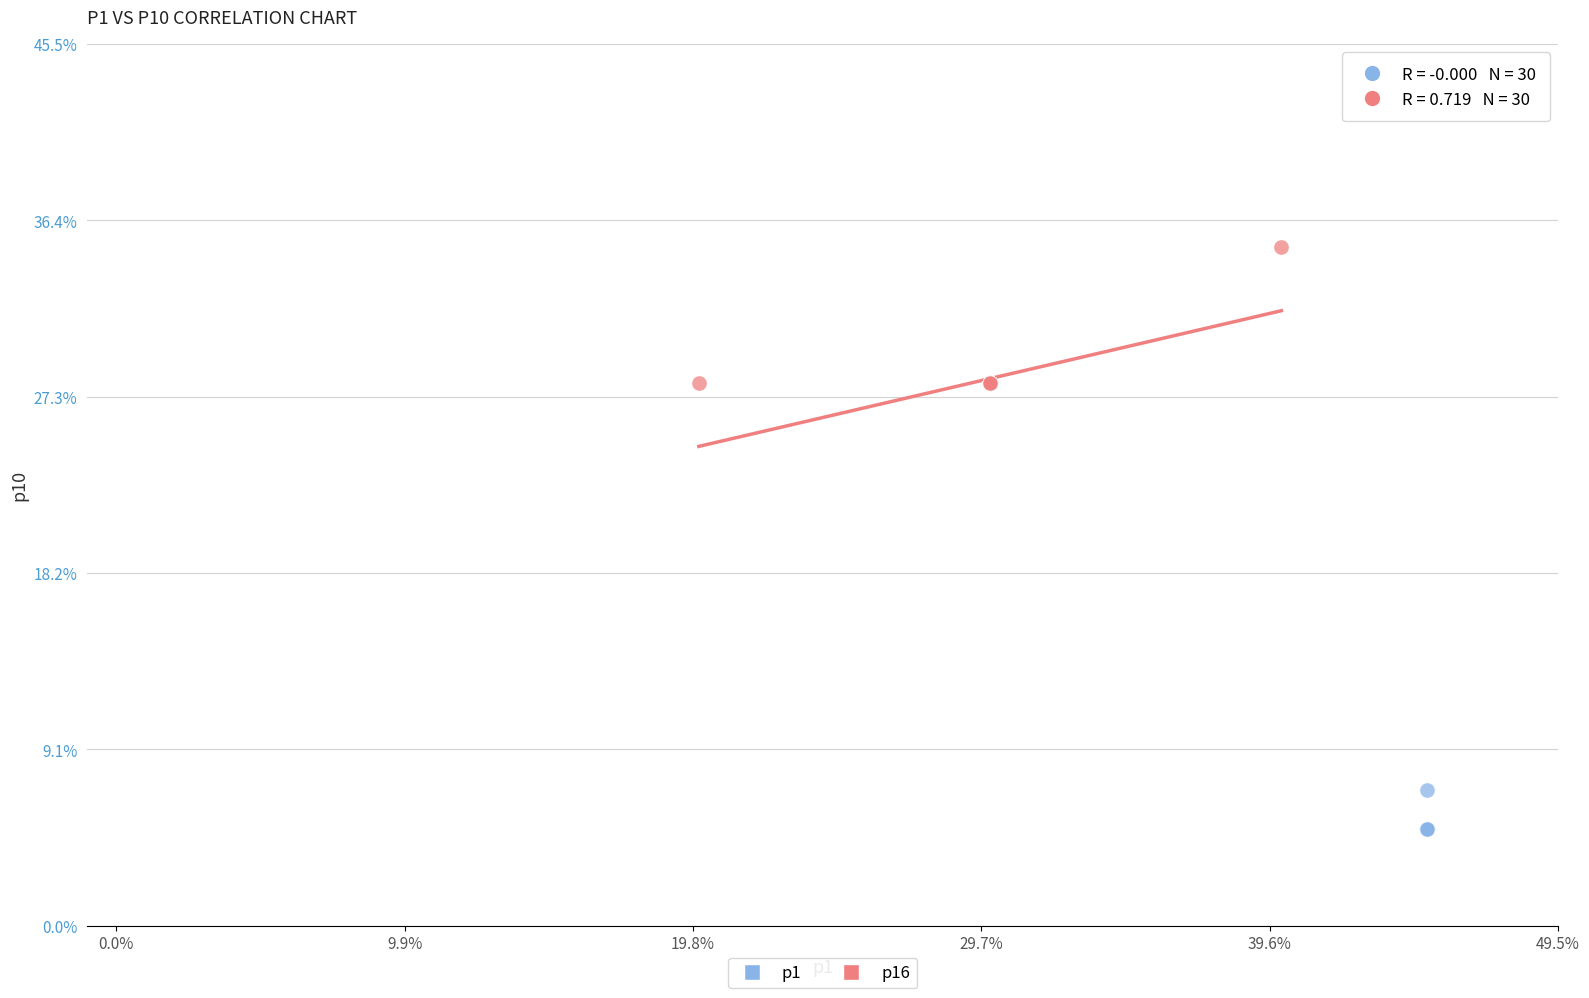

Which series contains the highest Y value?

p16